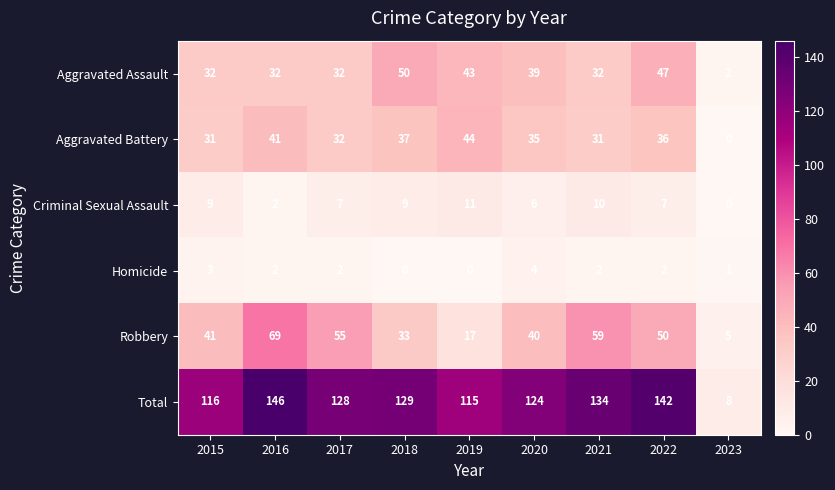

Is it true that Total equals 8 at 2023?

True